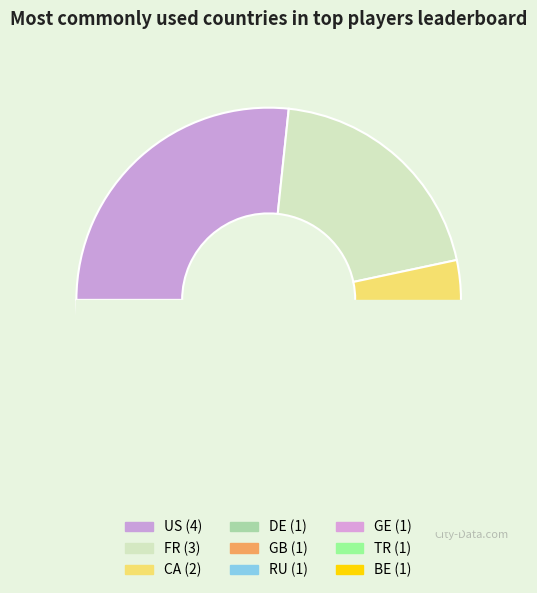

To the nearest percent, what is the difference between the US and CA slice percentages?

13%